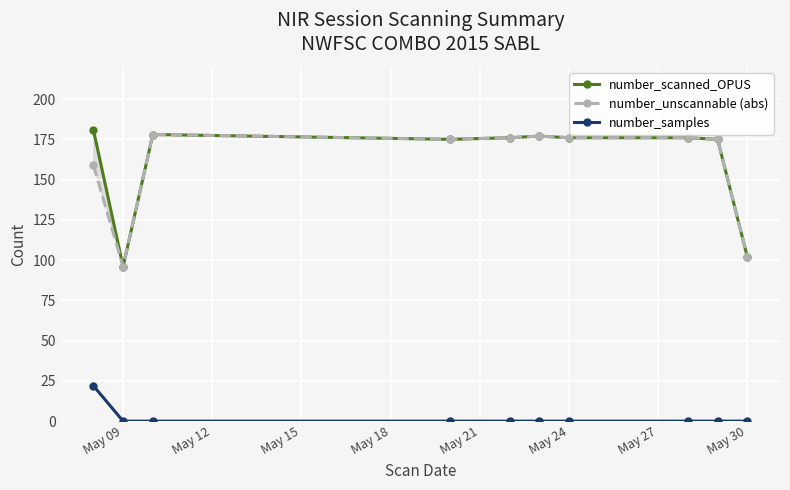

The number_samples series shows -10 at May 24. True or false?

False